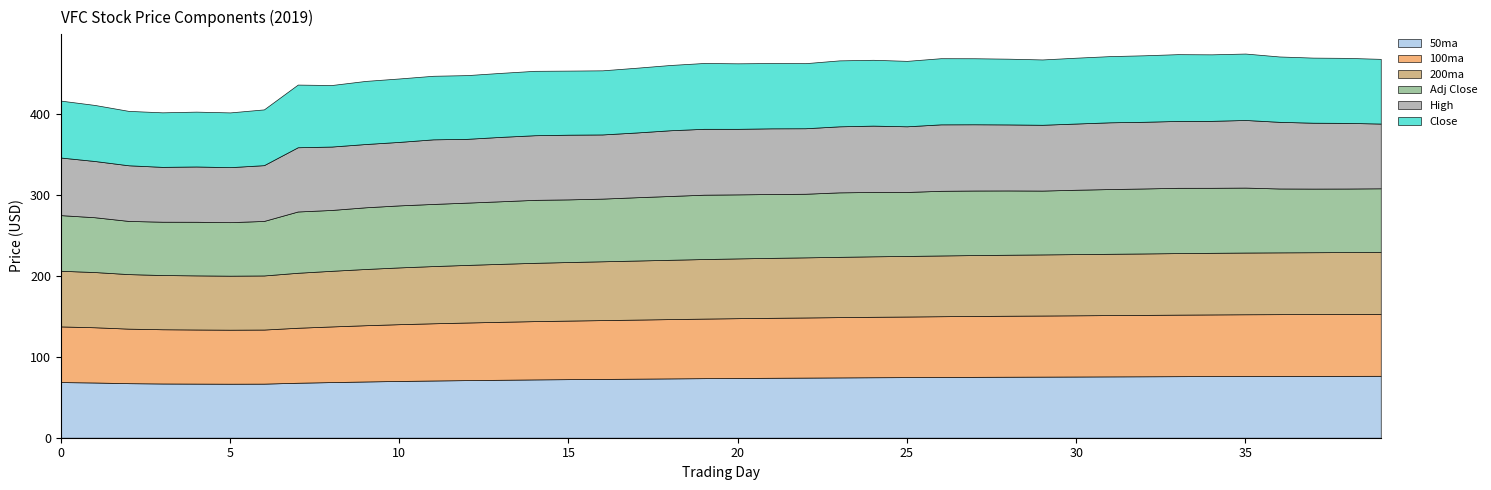

Reading left to right, transcribe all the data shown in this chart.

50ma: 68.8	68.3	67.5	67.1	66.9	66.8	66.9	68.0	68.8	69.6	70.2	70.8	71.2	71.7	72.1	72.4	72.7	73.0	73.4	73.7	73.9	74.2	74.4	74.6	74.8	75.0	75.1	75.3	75.5	75.6	75.7	75.8	76.0	76.1	76.2	76.3	76.4	76.5	76.5	76.6
100ma: 68.8	68.3	67.5	67.1	66.9	66.8	66.9	68.0	68.8	69.6	70.2	70.8	71.2	71.7	72.1	72.4	72.7	73.0	73.4	73.7	73.9	74.2	74.4	74.6	74.8	75.0	75.1	75.3	75.5	75.6	75.7	75.8	76.0	76.1	76.2	76.3	76.4	76.5	76.5	76.6
200ma: 68.8	68.3	67.5	67.1	66.9	66.8	66.9	68.0	68.8	69.6	70.2	70.8	71.2	71.7	72.1	72.4	72.7	73.0	73.4	73.7	73.9	74.2	74.4	74.6	74.8	75.0	75.1	75.3	75.5	75.6	75.7	75.8	76.0	76.1	76.2	76.3	76.4	76.5	76.5	76.6
Adj Close: 68.8	67.8	65.8	65.9	66.3	66.2	67.4	75.8	75.3	76.3	76.7	76.9	77.0	77.4	77.9	77.5	77.5	78.3	78.9	79.6	79.2	79.0	78.7	79.8	79.6	79.1	80.0	79.8	79.5	79.0	79.6	80.1	80.4	80.8	80.4	80.3	79.0	78.7	78.6	78.7
High: 71.2	69.6	68.8	67.8	68.4	68.0	69.0	79.5	78.4	78.3	78.5	79.9	78.9	79.7	79.9	80.0	79.4	80.1	81.3	81.5	81.1	81.2	81.0	81.7	82.1	81.2	82.2	81.9	81.7	81.4	81.9	82.6	82.5	82.7	82.8	83.6	82.5	81.5	81.2	80.1
Close: 70.4	69.3	67.3	67.5	67.8	67.7	69.0	77.5	76.1	78.0	78.5	78.6	78.8	79.2	79.7	79.3	79.3	80.1	80.7	81.4	81.0	80.8	80.5	81.6	81.4	81.0	81.8	81.7	81.3	80.8	81.5	81.9	82.2	82.6	82.3	82.2	80.8	80.5	80.4	80.0